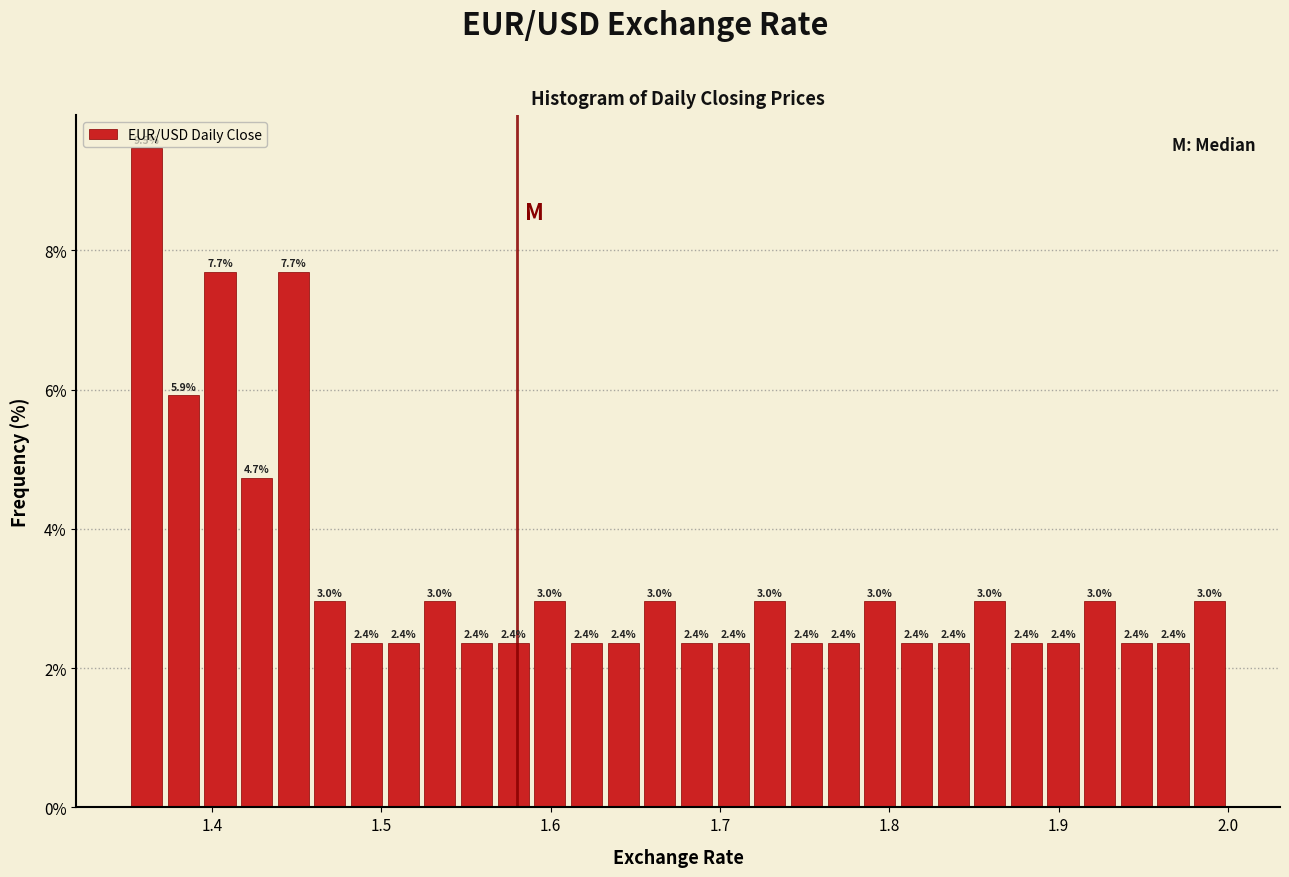

Read against the x-axis, roughly where is the centre of the tallest bar?

1.36